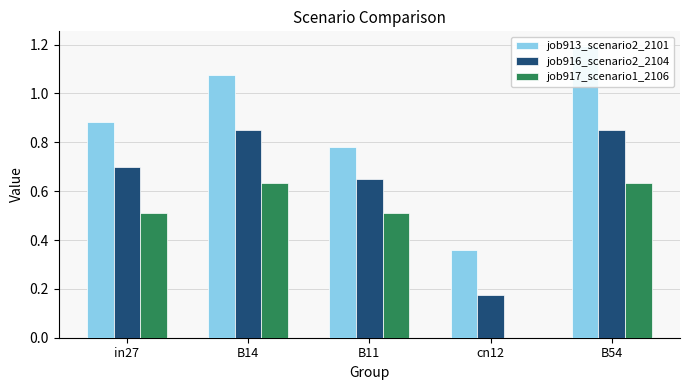

Count the number of categories in the chart.

5